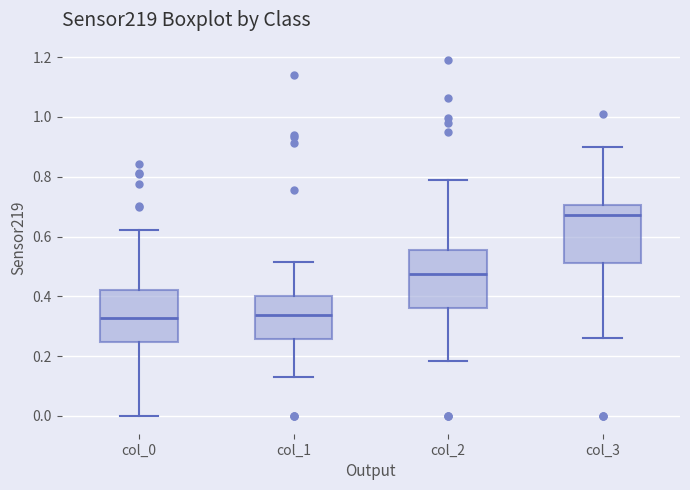

Reading left to right, read every box against the y-axis: the position of its median line, the range the box covers, and the ends of its whiskers. The values are not printed on the chart, so give them approximately, as read against the axis.

col_0: median 0.32, box 0.24 to 0.42, whiskers 0.00 to 0.62
col_1: median 0.34, box 0.26 to 0.40, whiskers 0.12 to 0.52
col_2: median 0.48, box 0.36 to 0.56, whiskers 0.18 to 0.78
col_3: median 0.68, box 0.52 to 0.70, whiskers 0.26 to 0.90